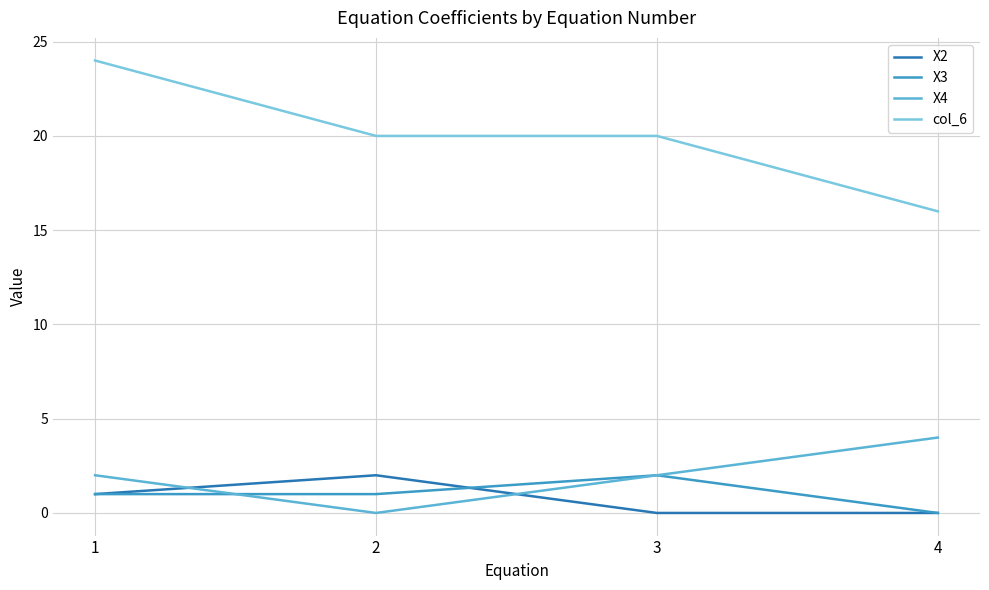

At which category does X4 reach its first local valley?

2